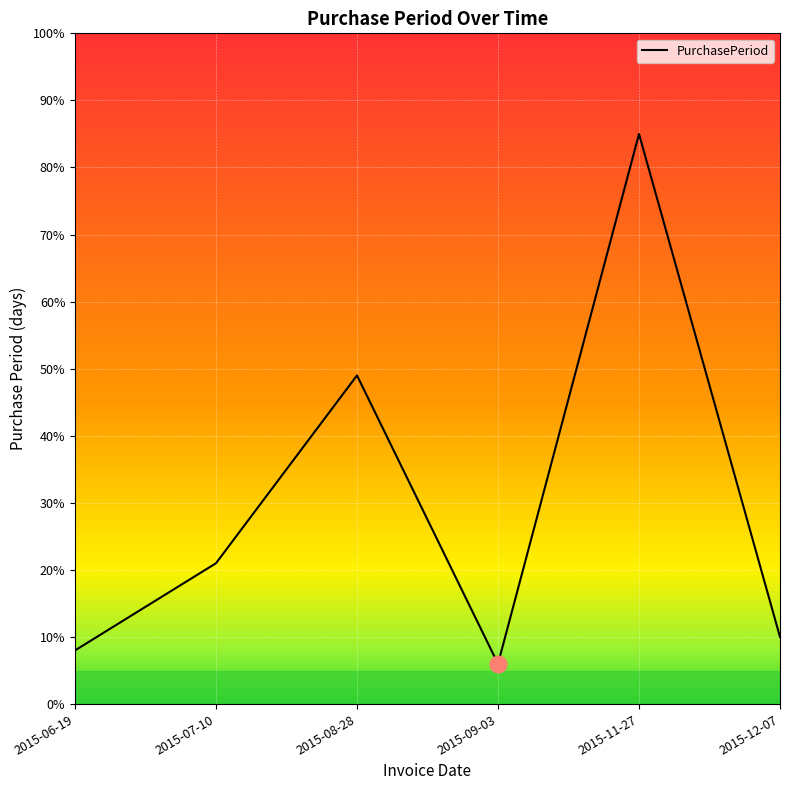

True or false: the data shows 49 at 2015-08-28.

True